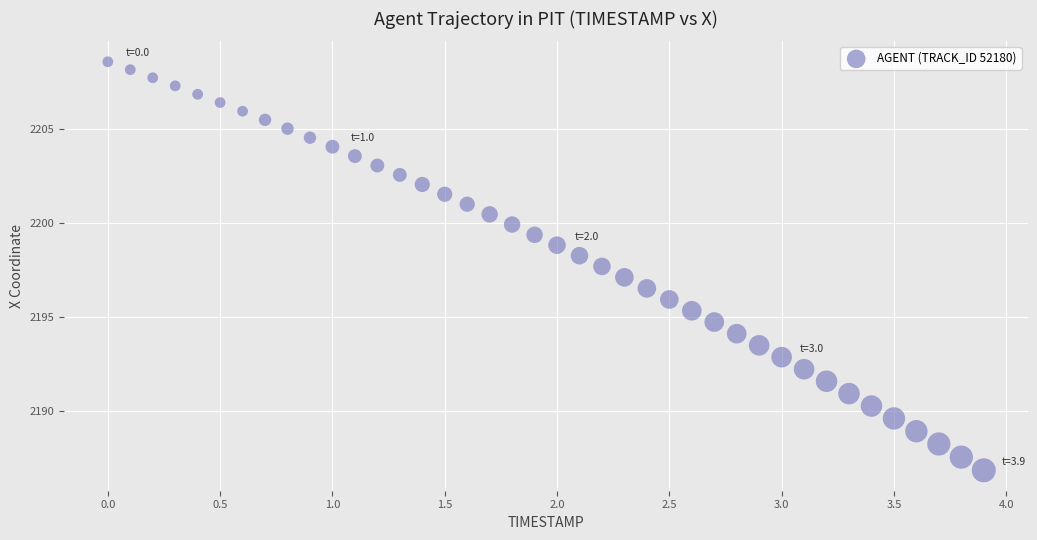

What is the range of X values (max minus min)?

3.9